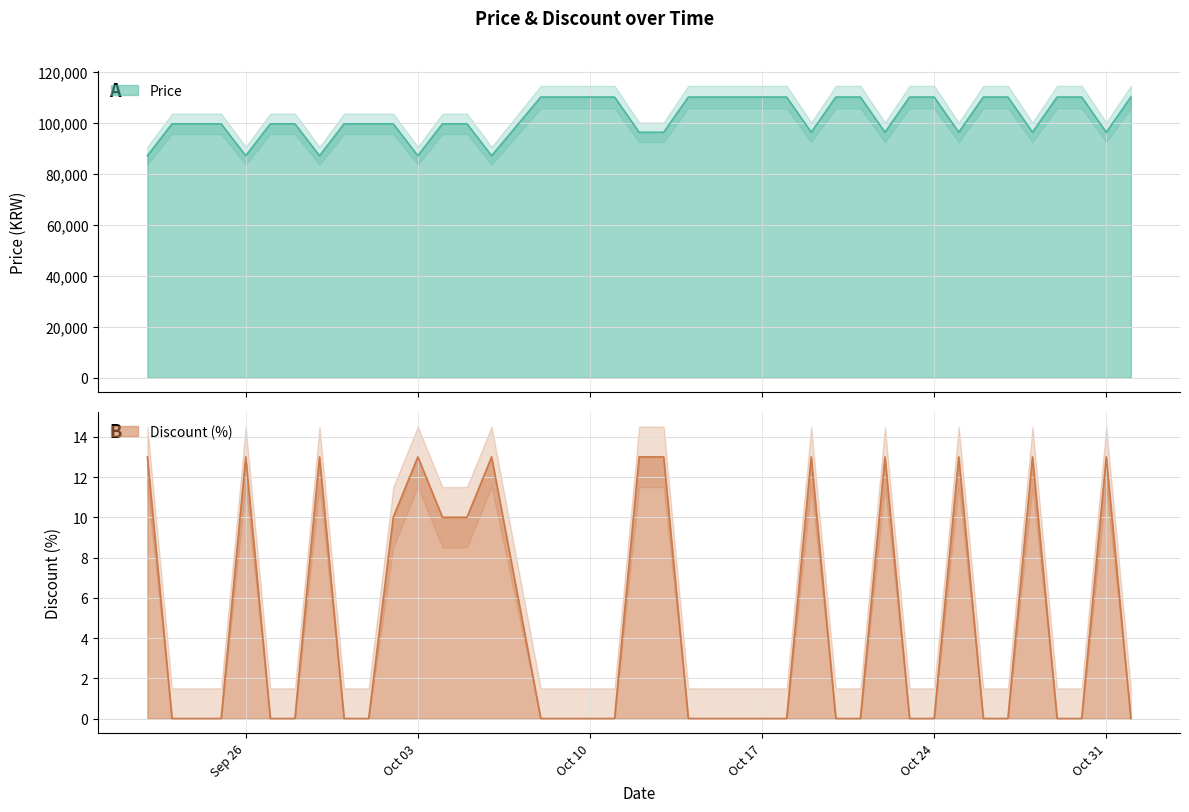

Count the number of categories in the chart.

40